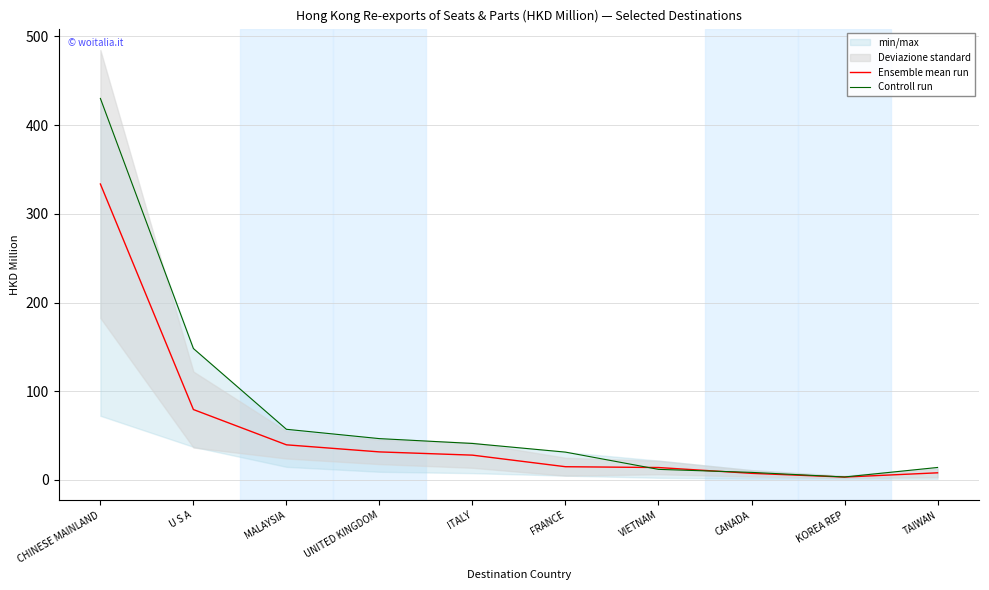

Is this an area chart (filled region under the line)?

No